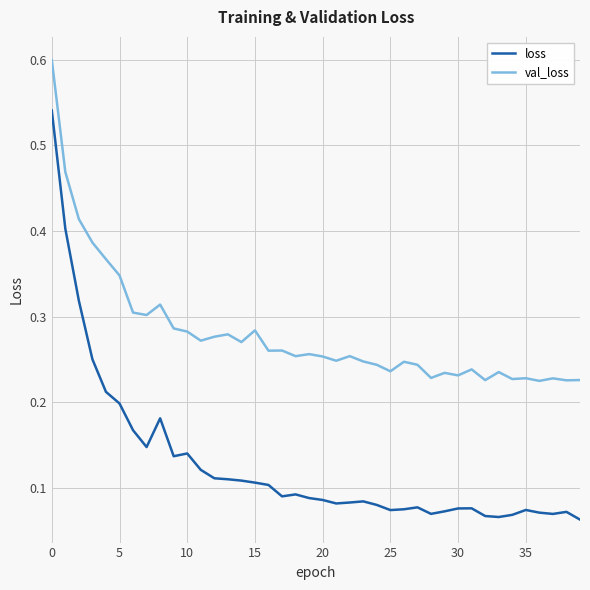

Which series has the largest total across all categories?

val_loss